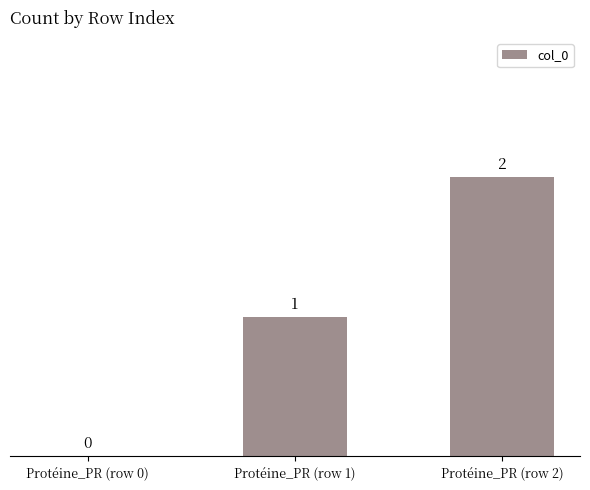

Reading right to left, extract all data points from this chart.

Protéine_PR (row 2)=2	Protéine_PR (row 1)=1	Protéine_PR (row 0)=0